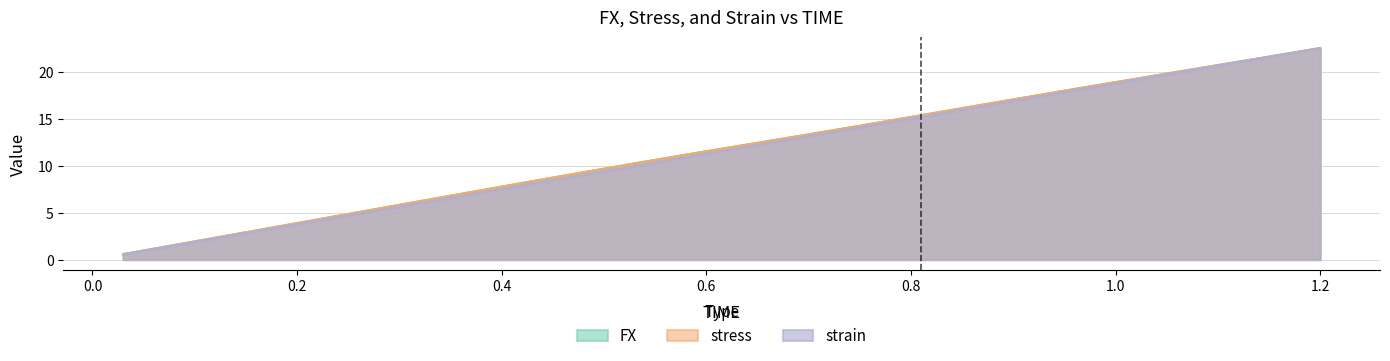

What are all the series names shown in the legend?

FX, stress, strain